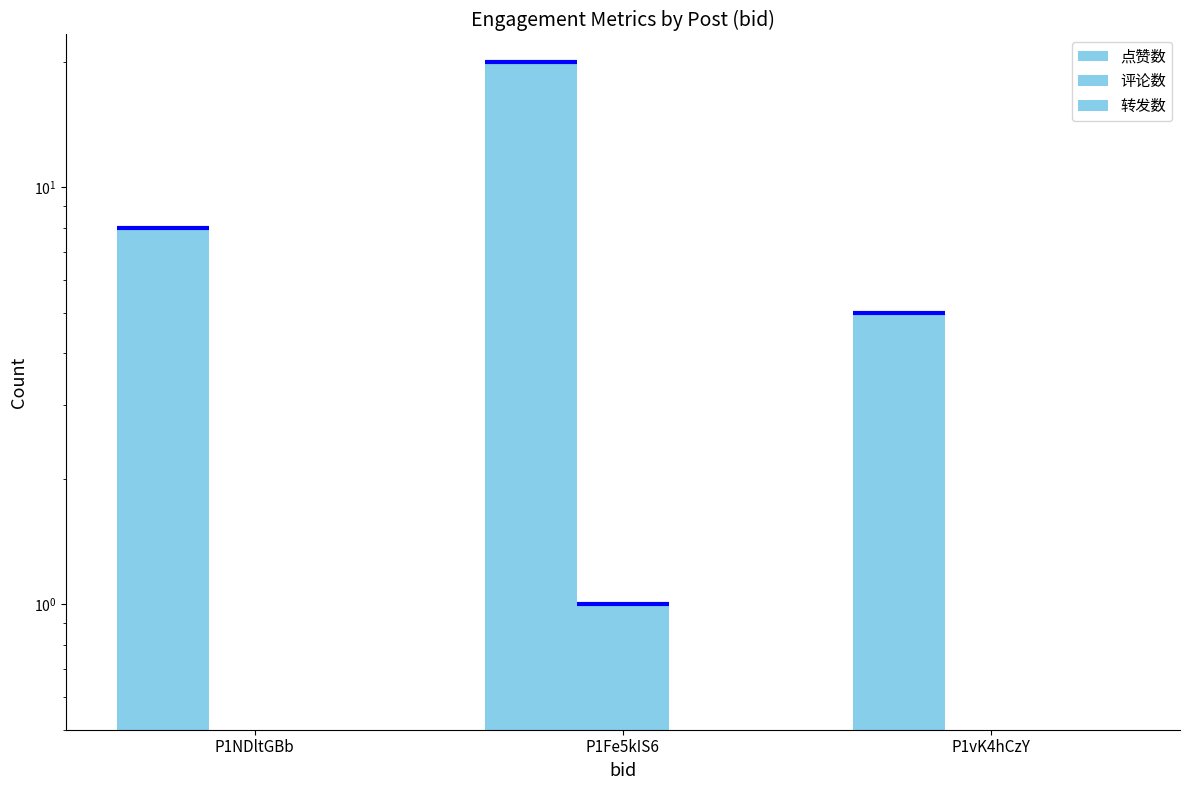

How many distinct data groups are displayed?

3